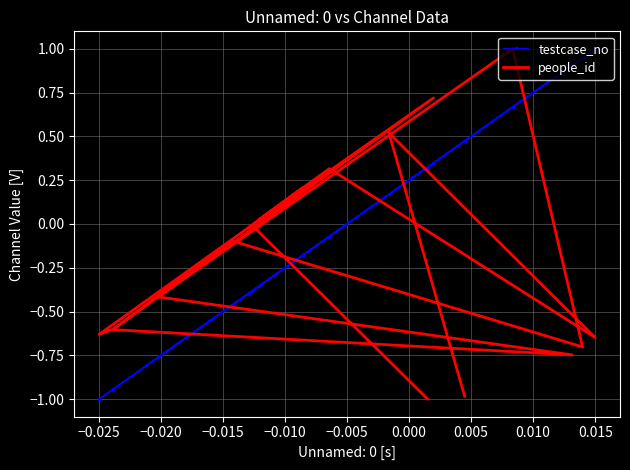

How many values in testcase_no are below zero?

12